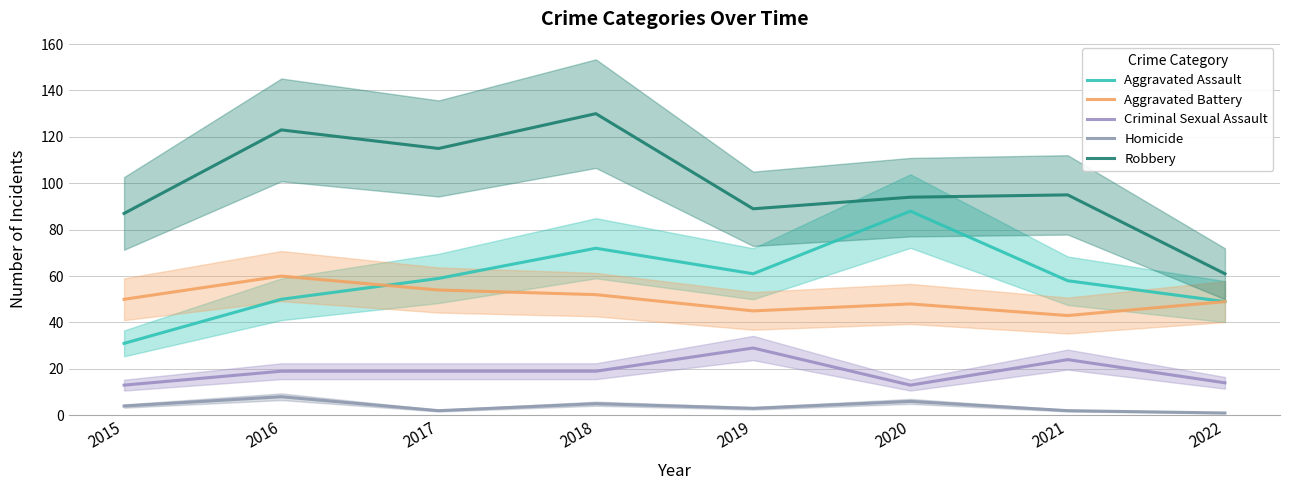

What is the value of the Aggravated Assault point at the 6th from the left?

88